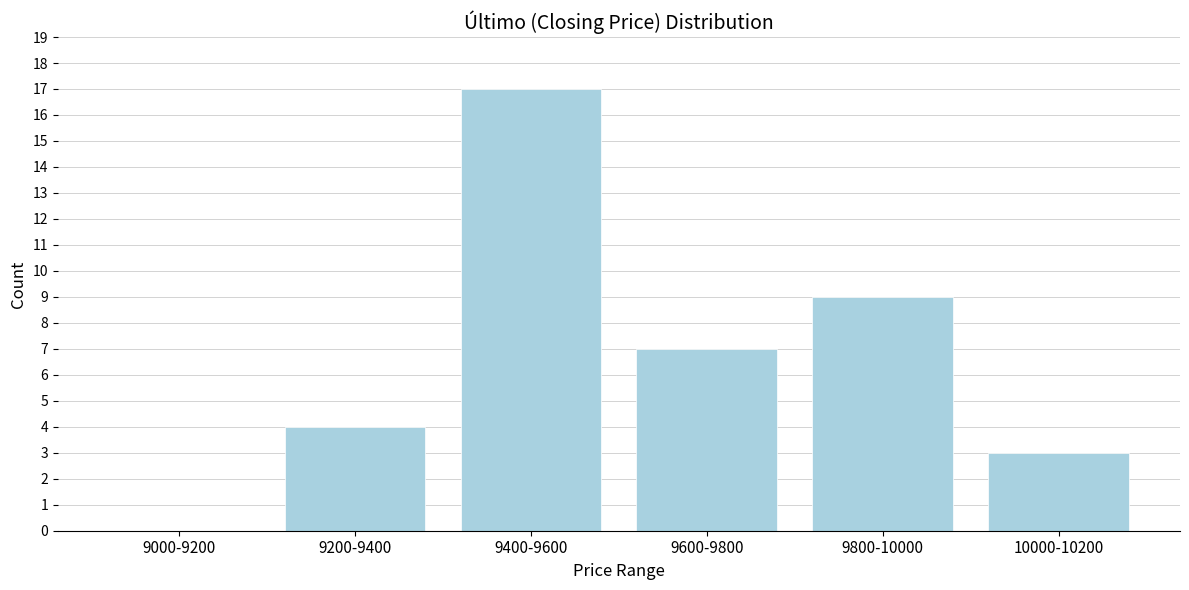

Reading right to left, what are all the values shown in this chart?

10000-10200=3	9800-10000=9	9600-9800=7	9400-9600=17	9200-9400=4	9000-9200=0